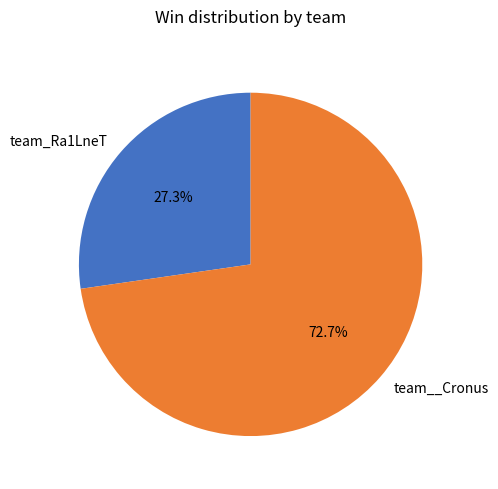

Is there a majority slice in this chart?

Yes